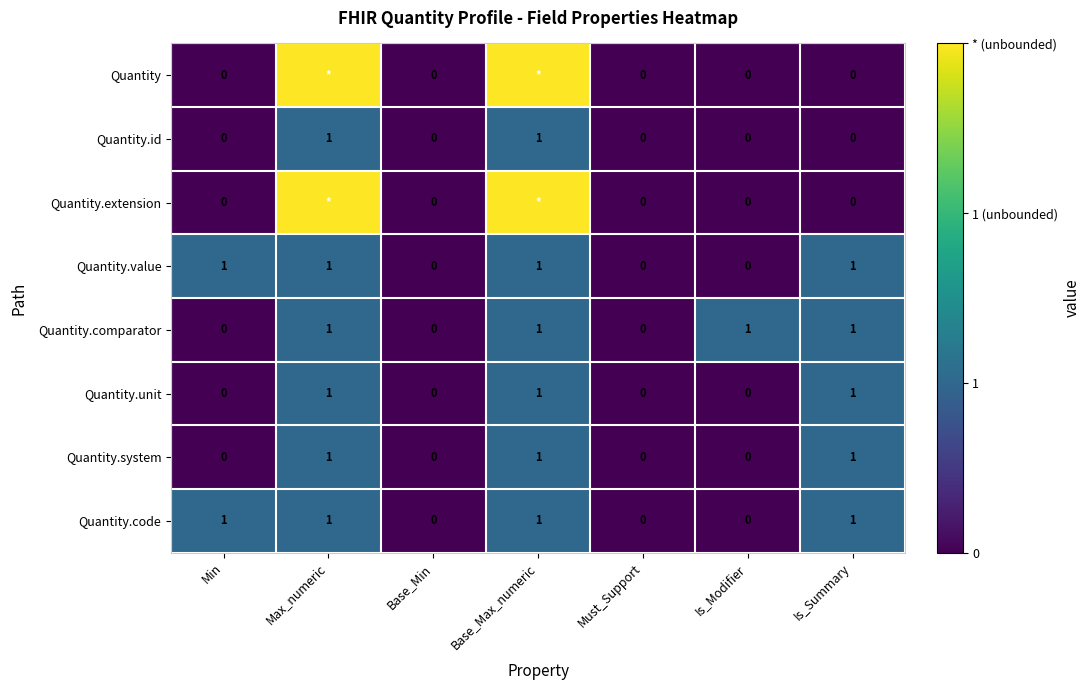

How many Quantity.system values are between 0 and 1?

7